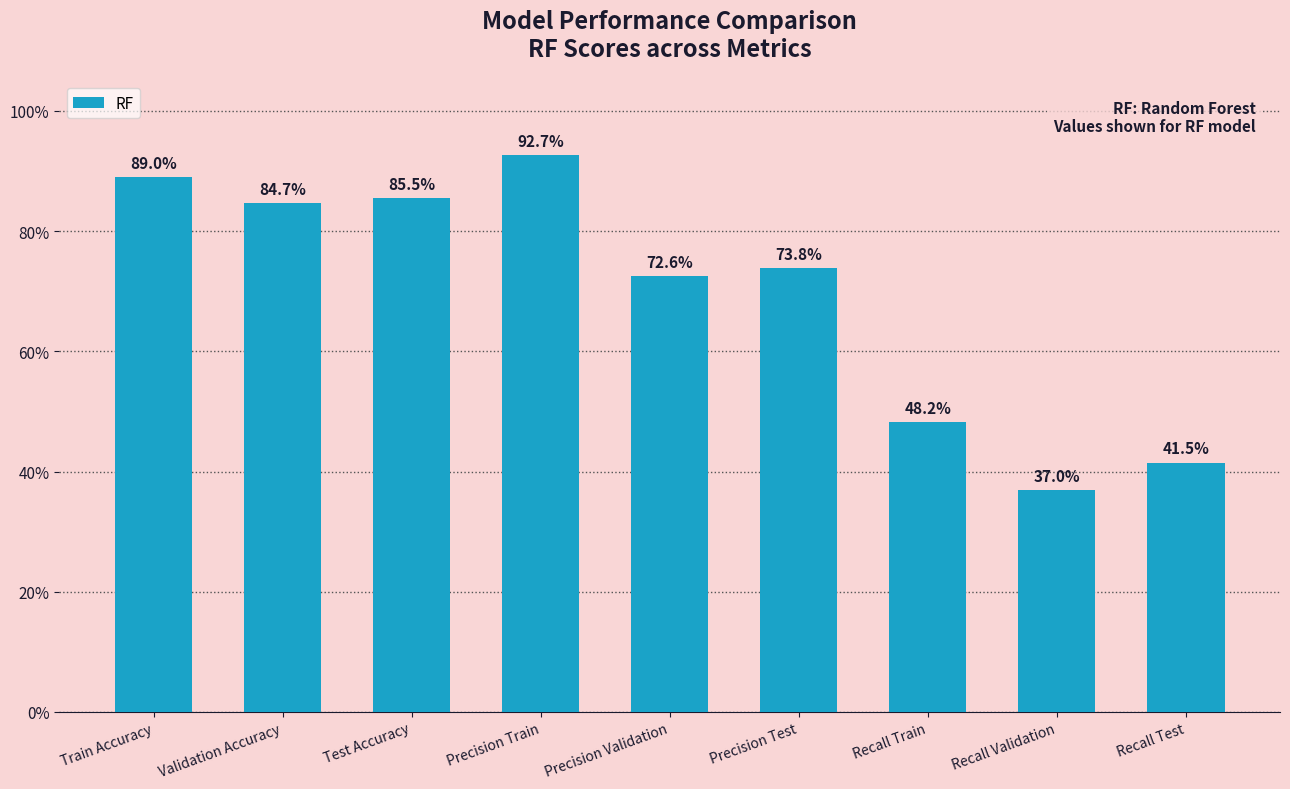

What is the change in value from Precision Validation to Recall Train?

-0.2